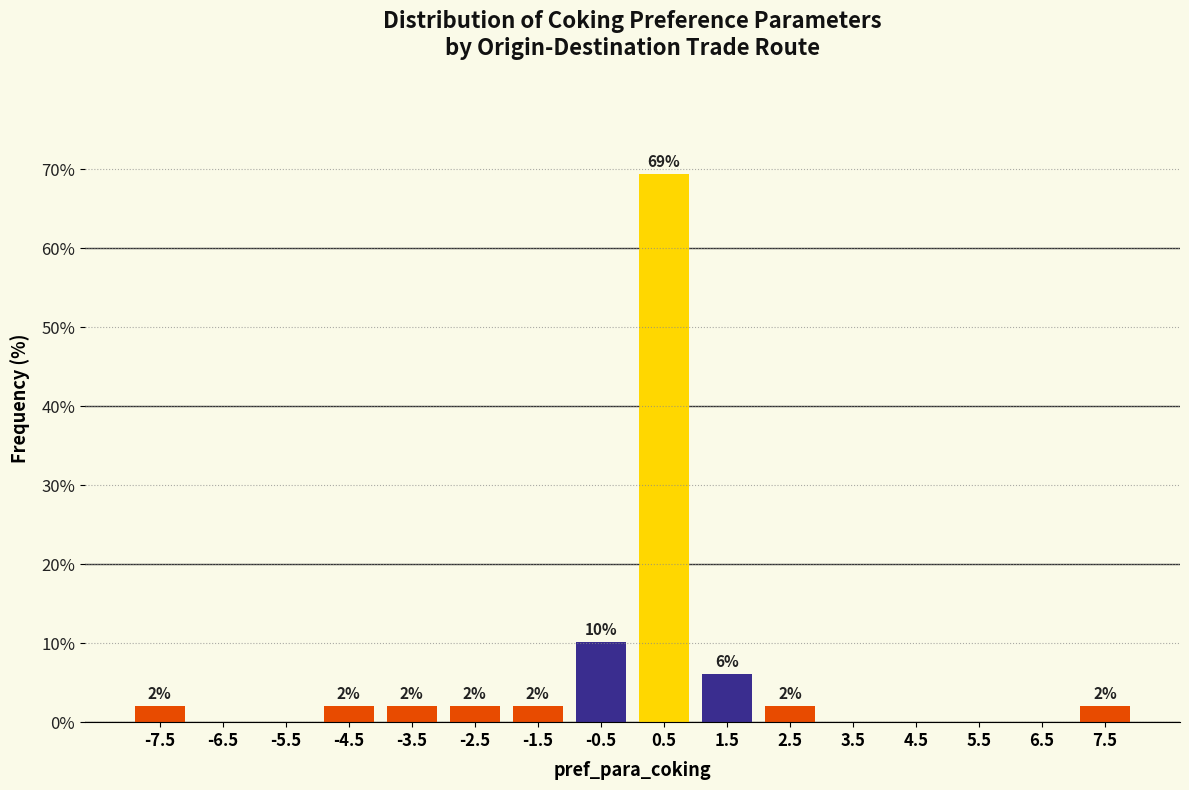

Which range on the x-axis has the tallest bar?

0 to 1